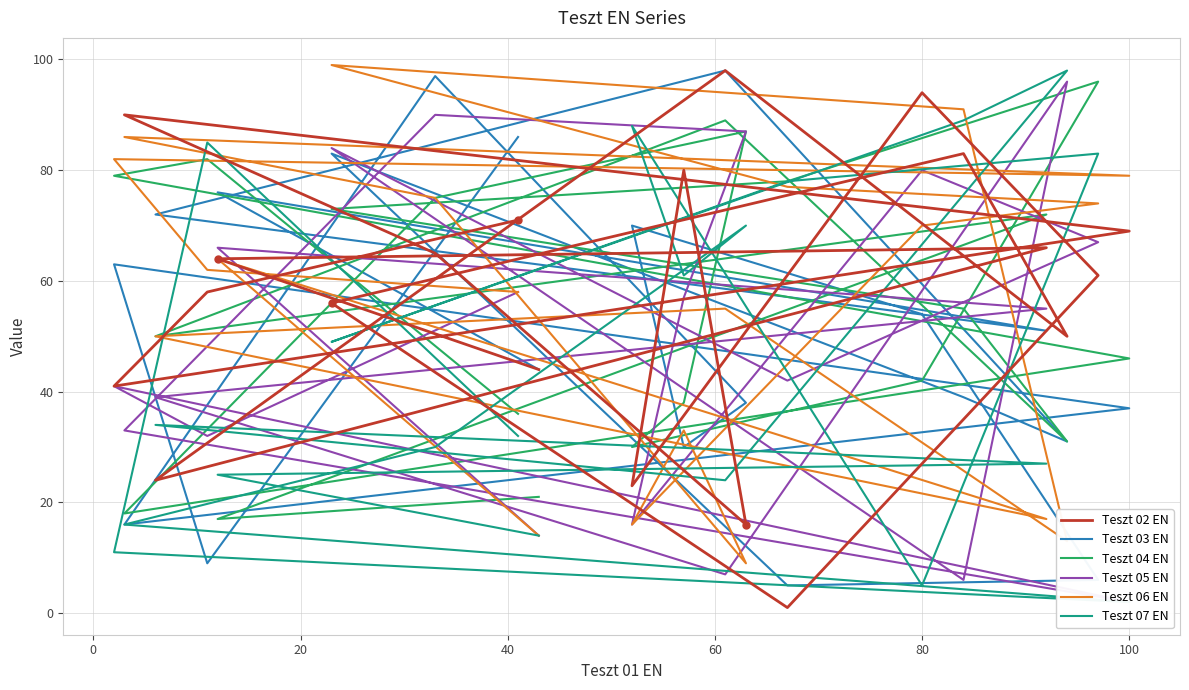

The Teszt 06 EN series shows 50 at 40. True or false?

True